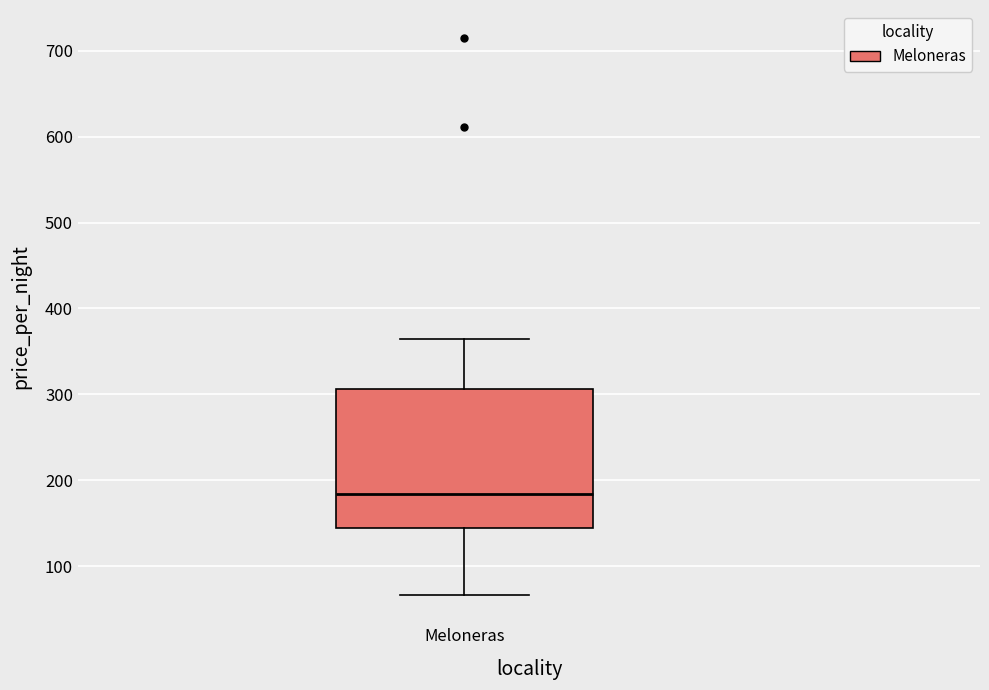

Transcribe this box plot: give where the median line is, the range the box spans, and where the two whiskers end, as read against the y-axis. The values are not printed on the chart, so give them approximately, as read against the axis.

median 180, box 140 to 310, whiskers 70 to 370